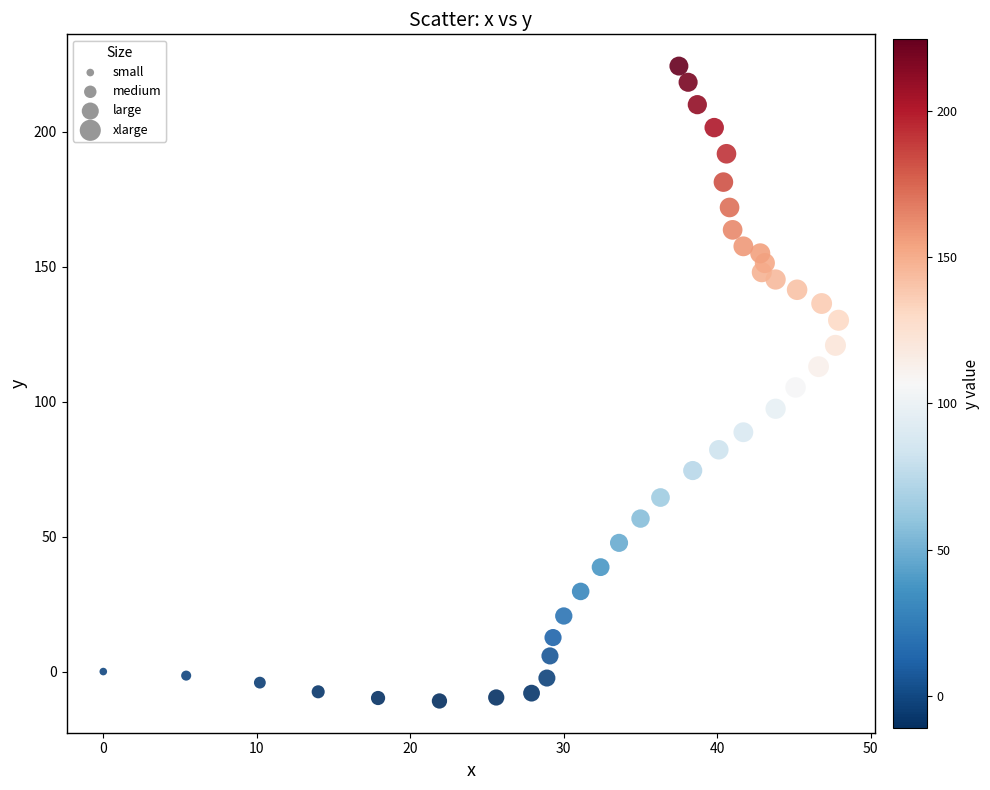

What is the range of X values (max minus min)?

47.9